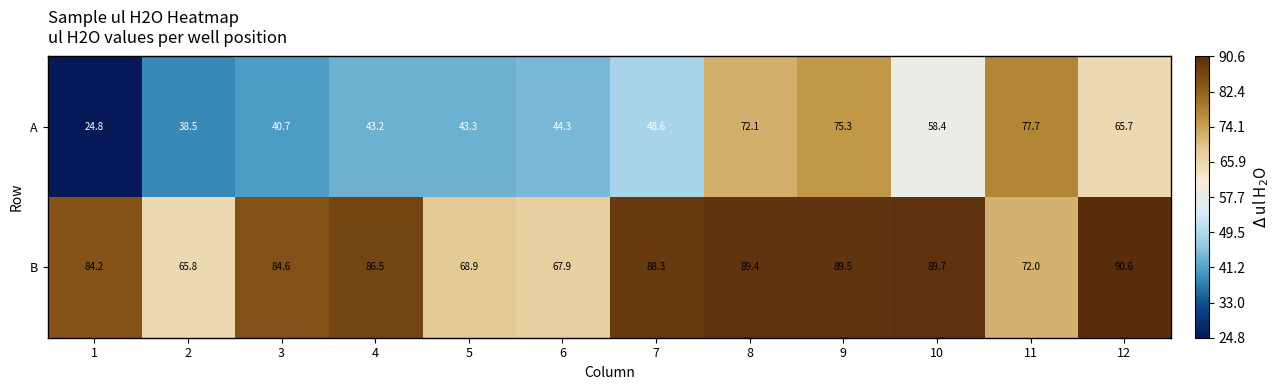

What is the average value of the A series?

52.7